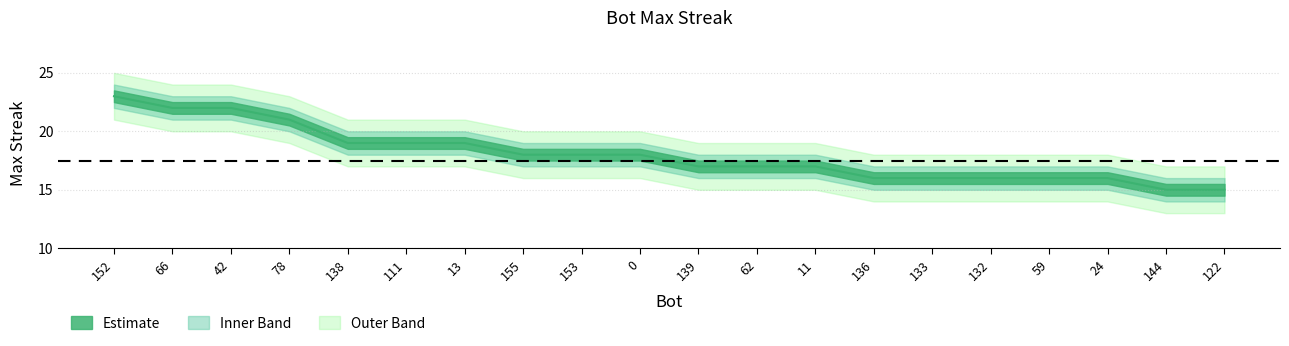

Is it true that upper_band1 equals 5 at 155?

False